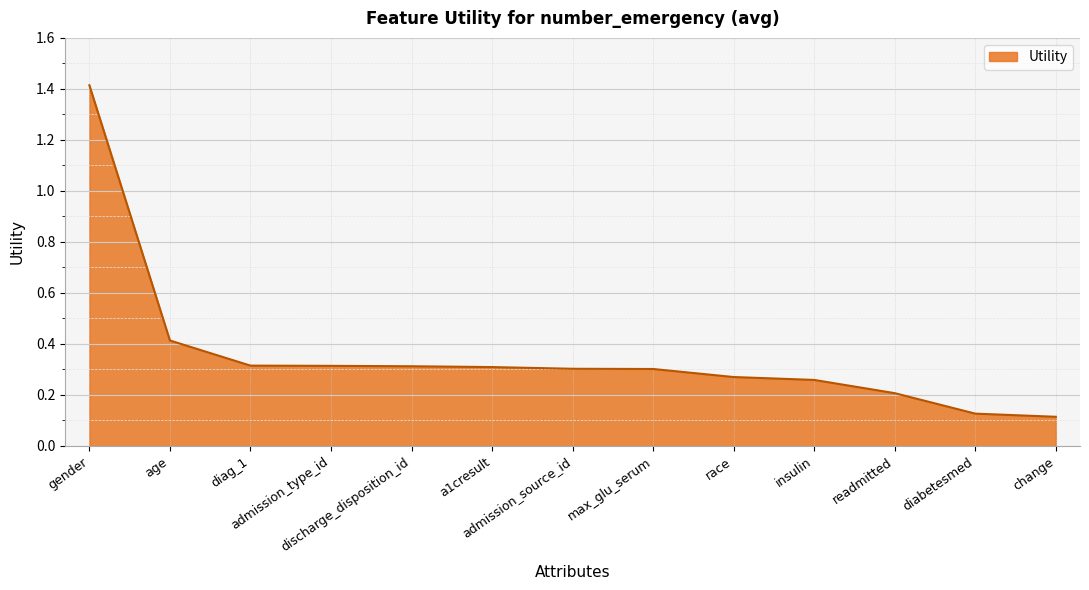

What is the sum of all values?

4.7